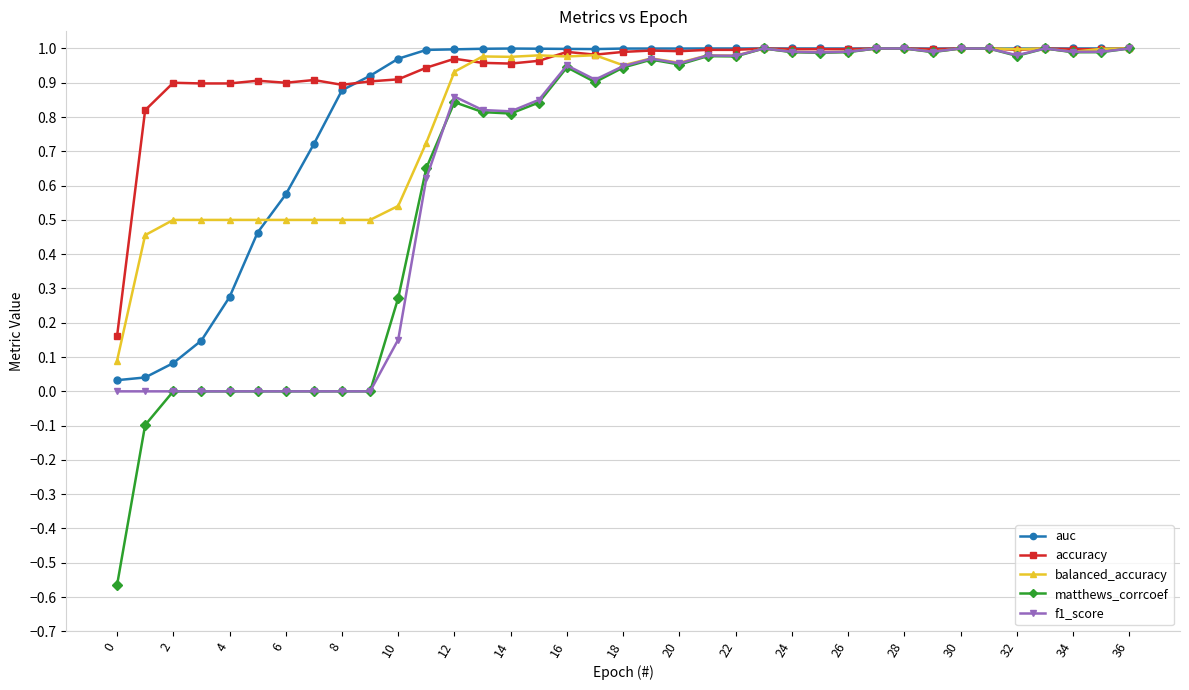

True or false: balanced_accuracy has more than 2 interior local peaks.

True